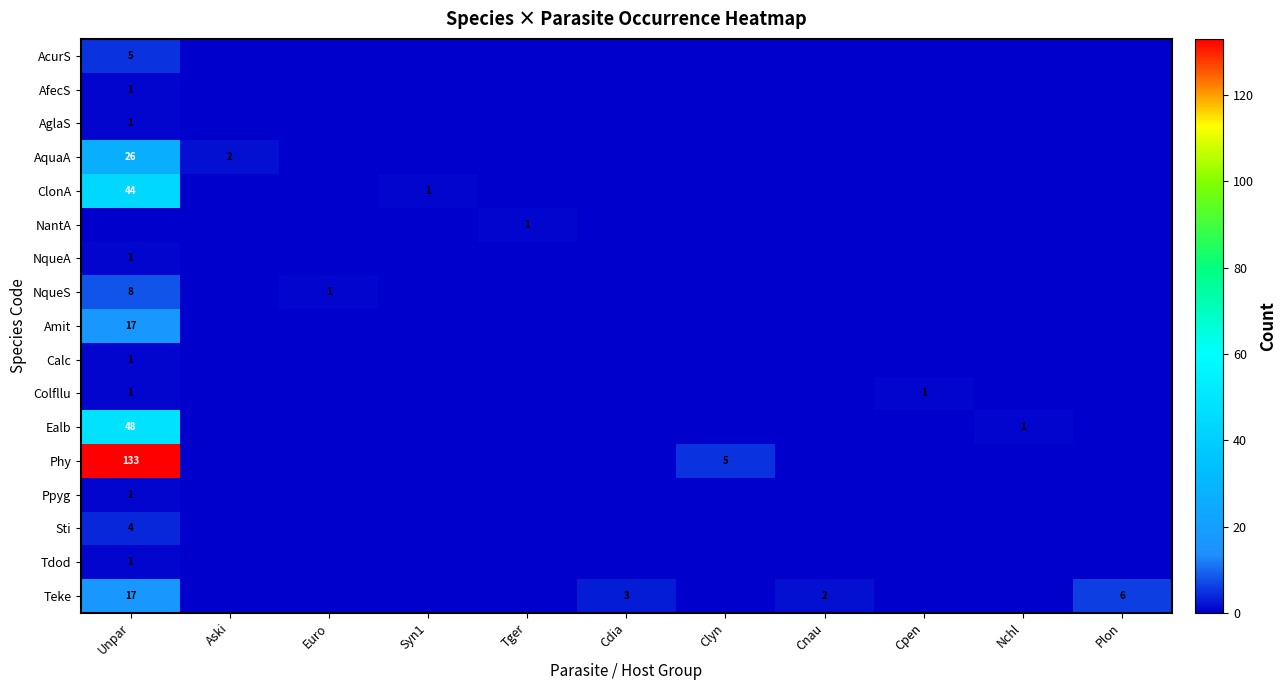

True or false: Sti has a value of 4 at Unpar.

True